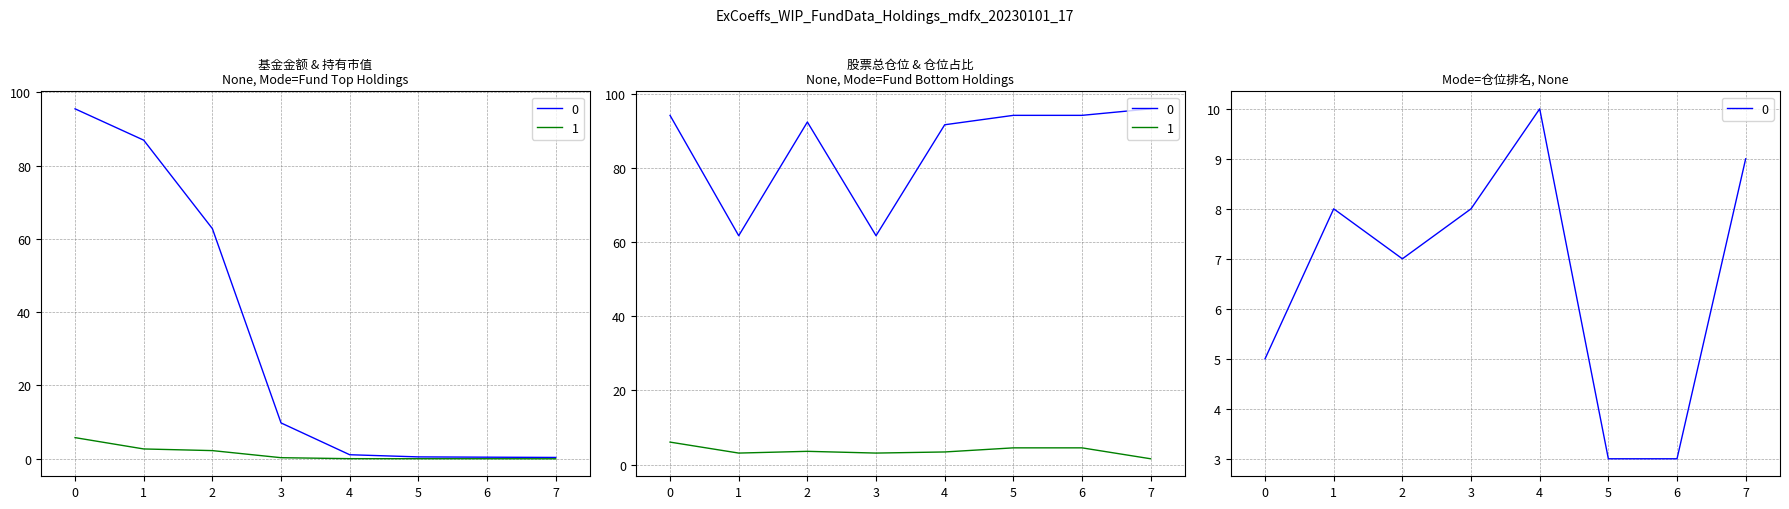

Which series has the widest spread of values?

基金金额